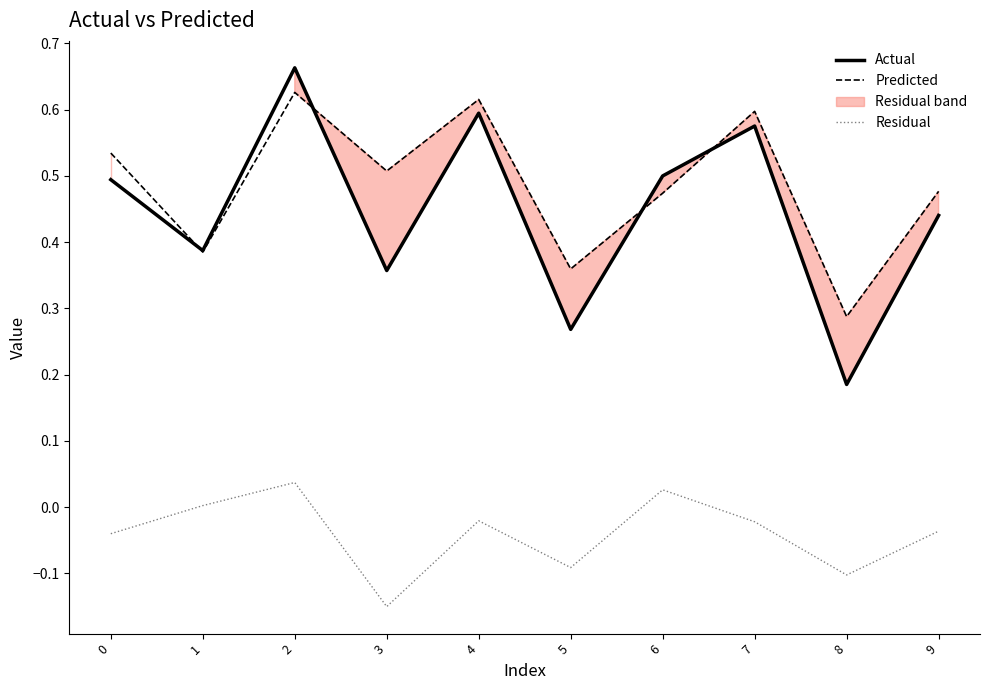

True or false: Residual has more than 0 interior local peaks.

True